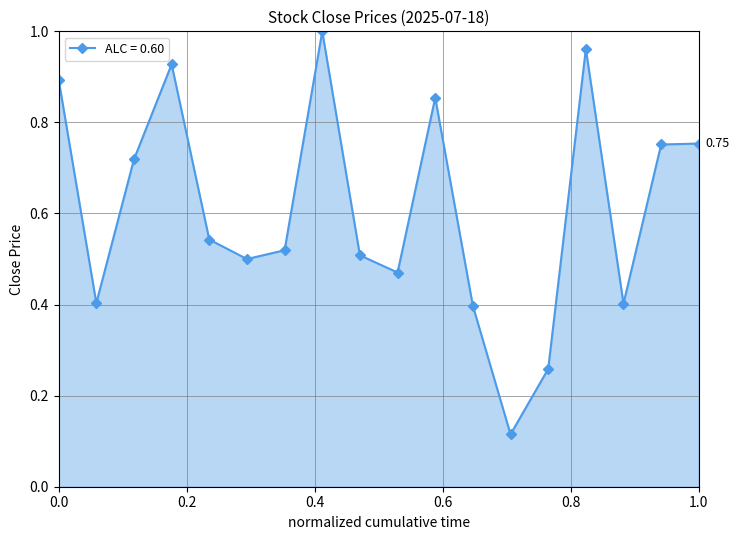

What is the sum of all values?

11.0